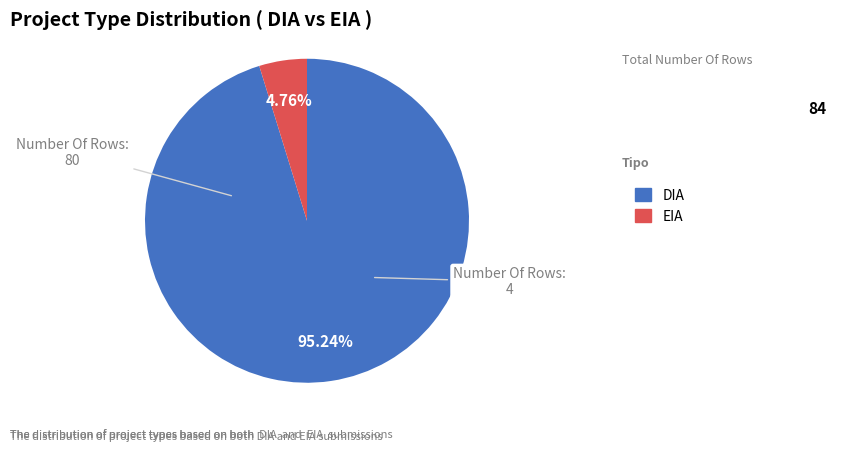

Is it true that DIA is 95% of the pie?

True